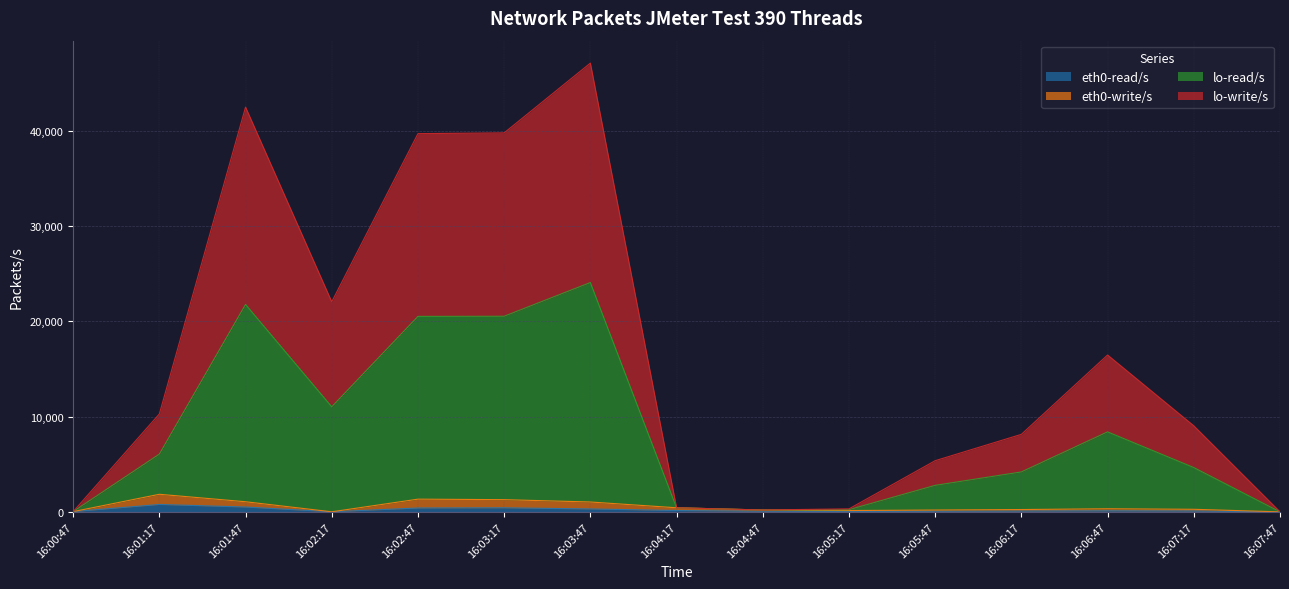

What is the difference between the maximum and minimum values in the lo-write/s series?

24057.7